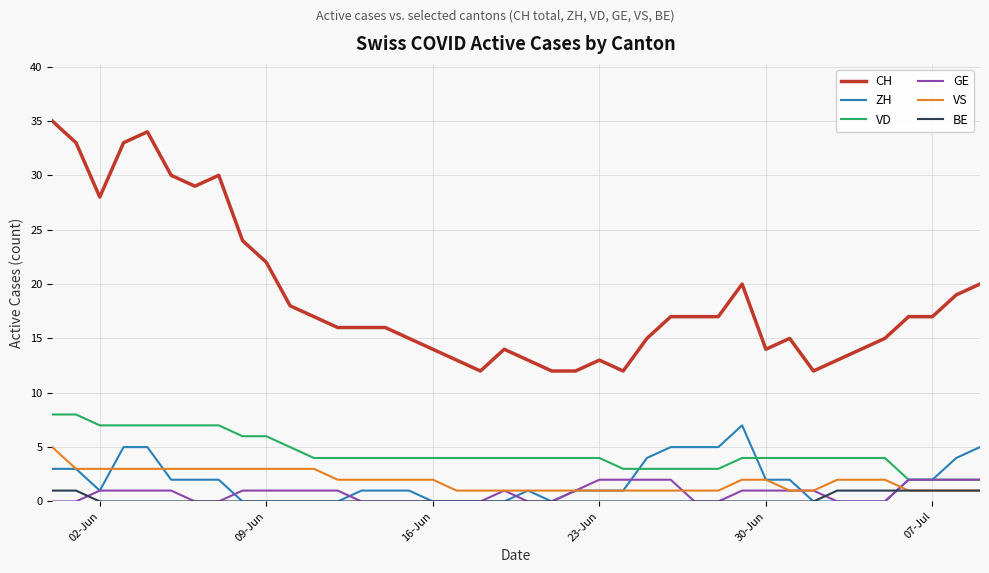

True or false: VD and BE intersect in this chart.

False